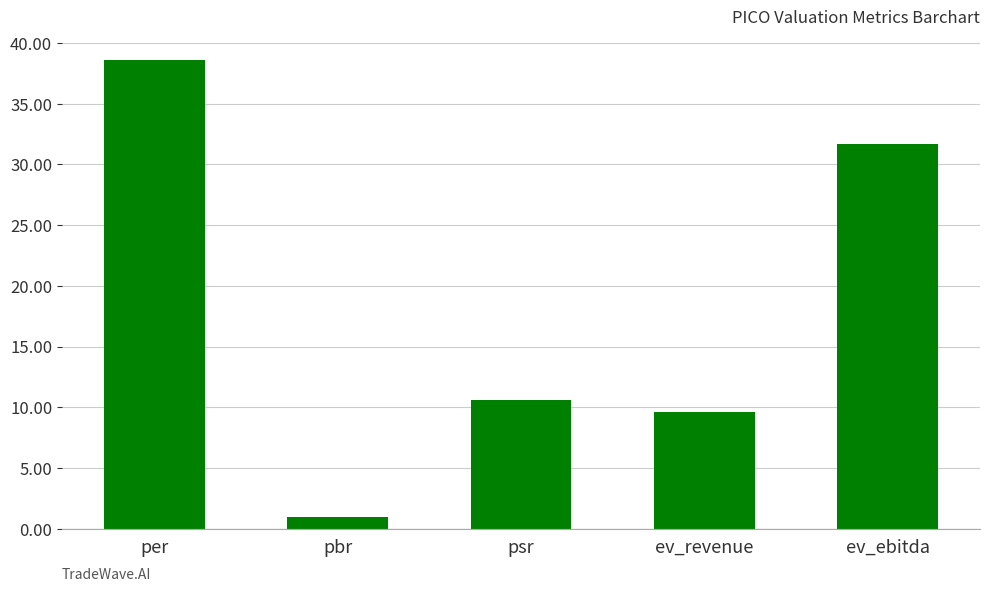

What is the label of the 3rd bar from the right?

psr